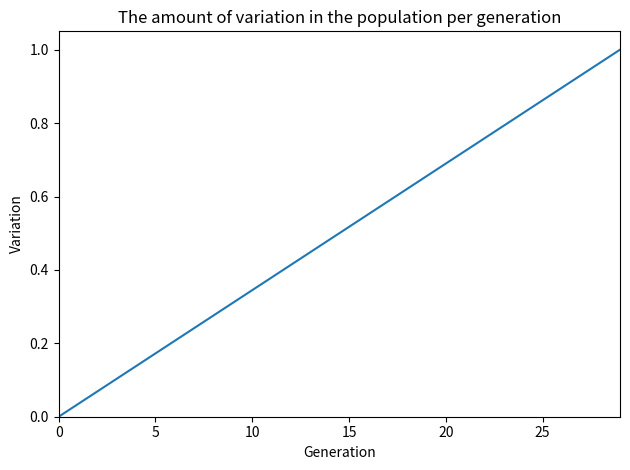

How many lines are shown in the chart?

1